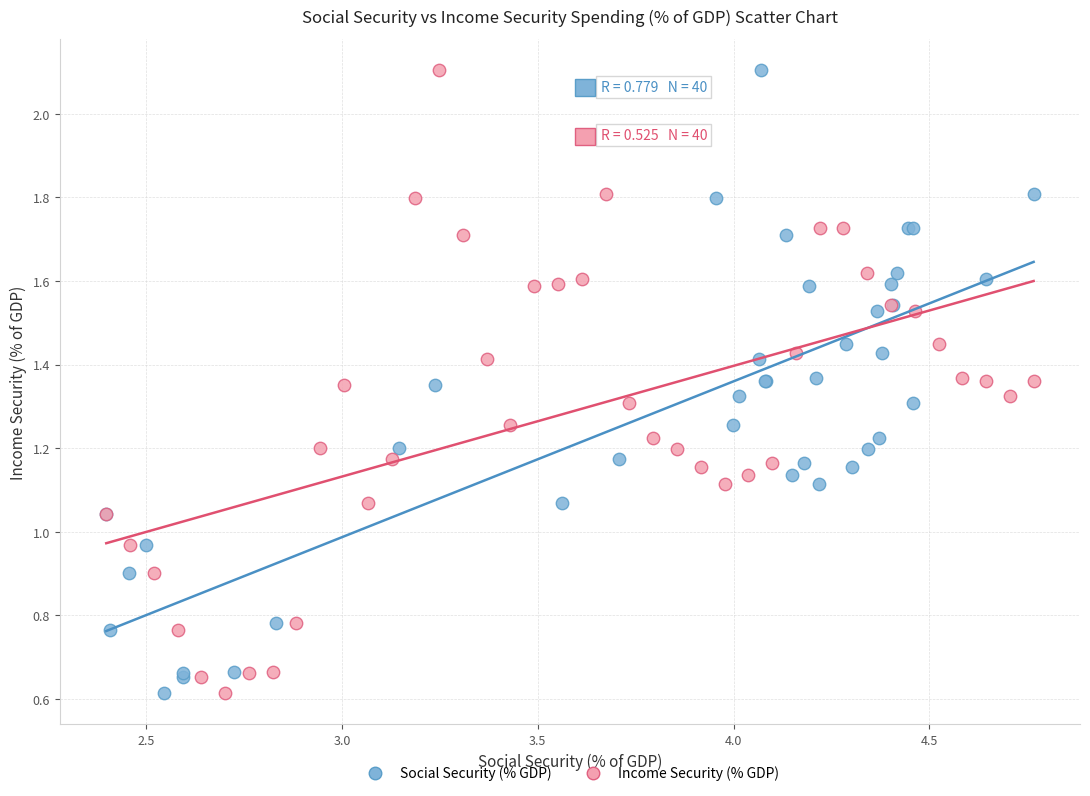

What are all the series names shown in the legend?

Social Security (% GDP), Income Security (% GDP)